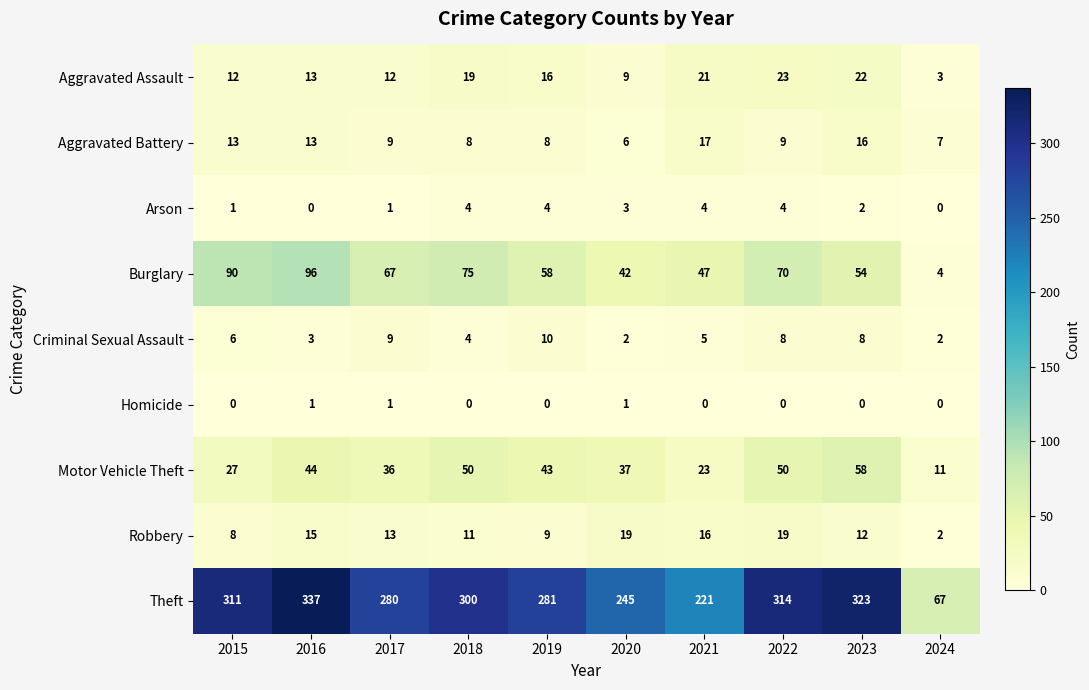

Which category has the lowest value in the Motor Vehicle Theft series?

2024